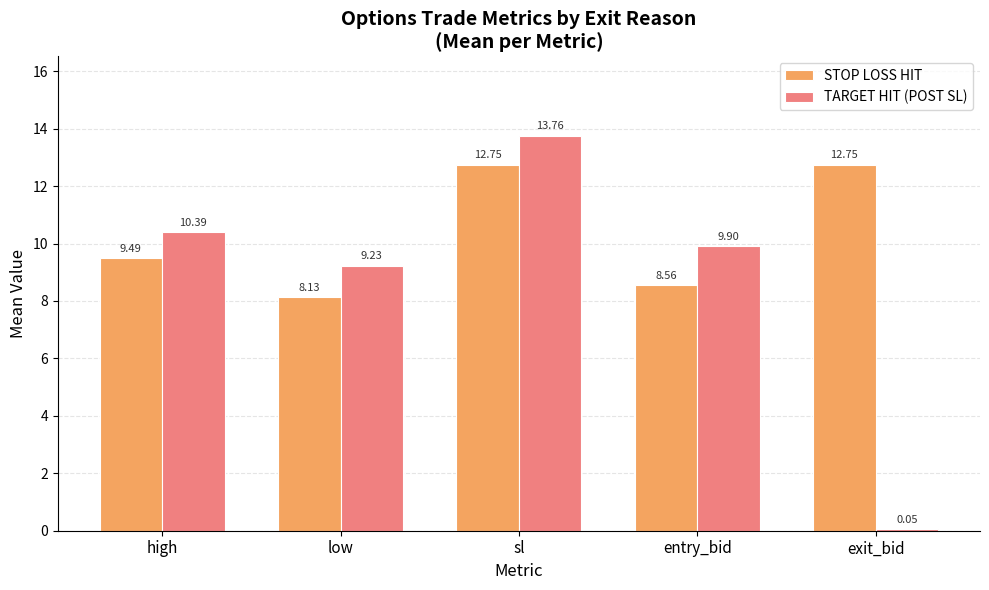

Which series changed the most between high and entry_bid?

STOP LOSS HIT